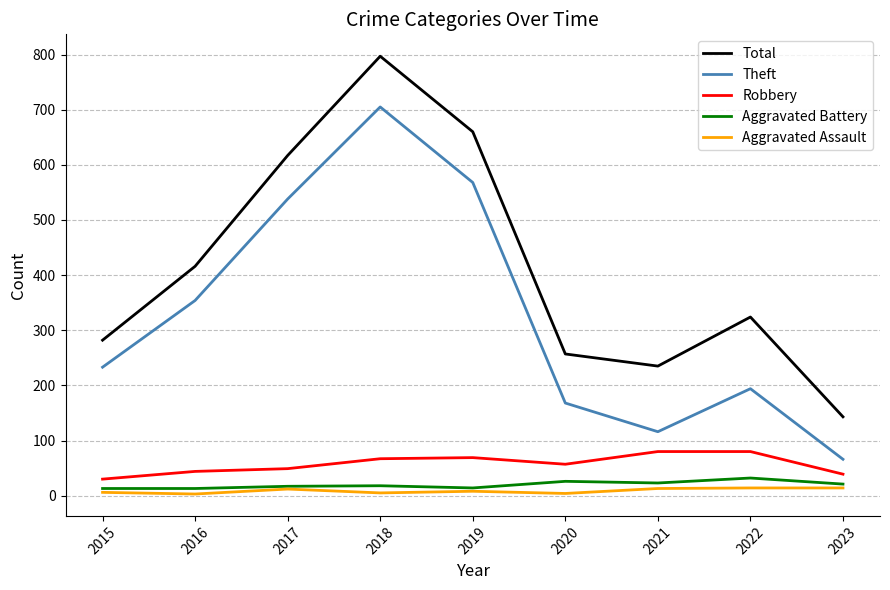

What is the smallest value displayed?

3